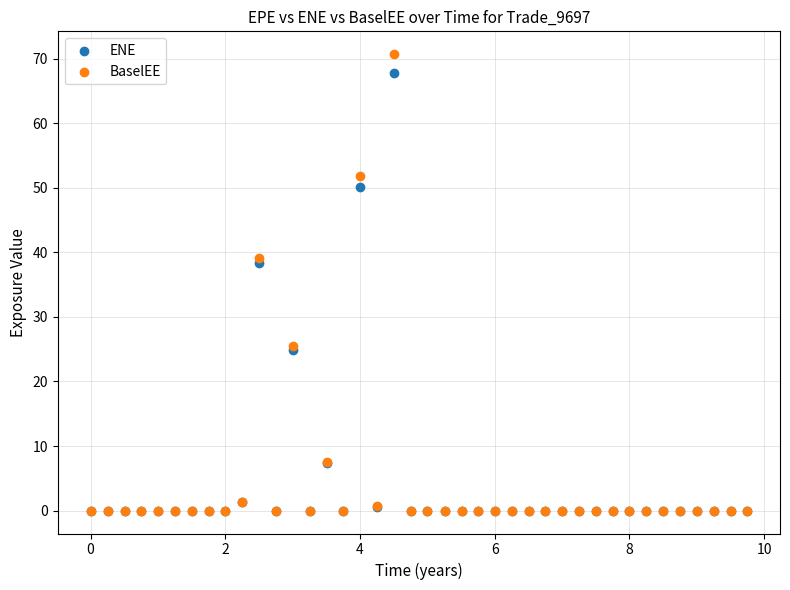

Which series has the widest spread of Y values?

BaselEE